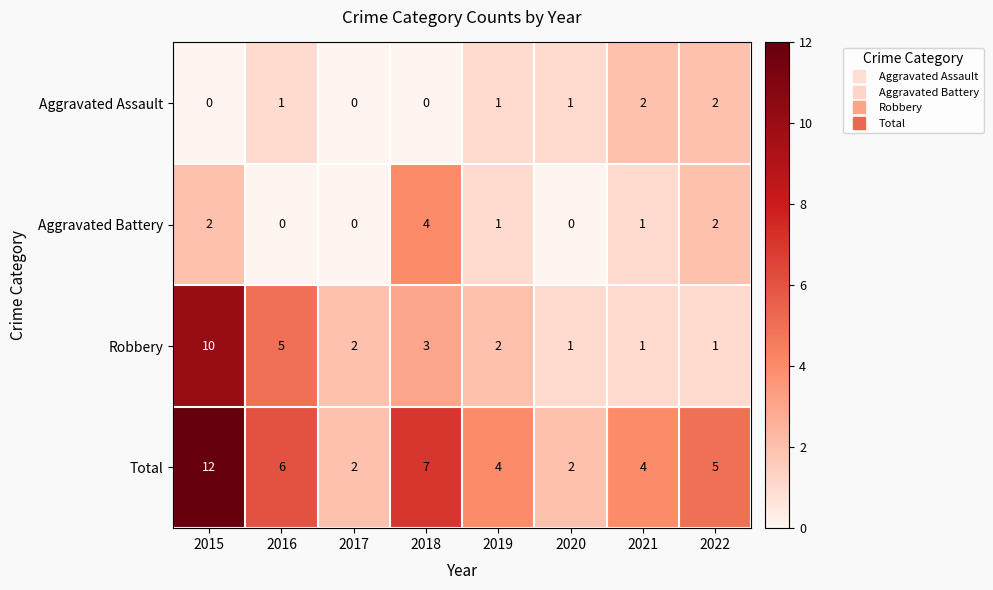

Where does the Aggravated Battery series first go above 1?

2015